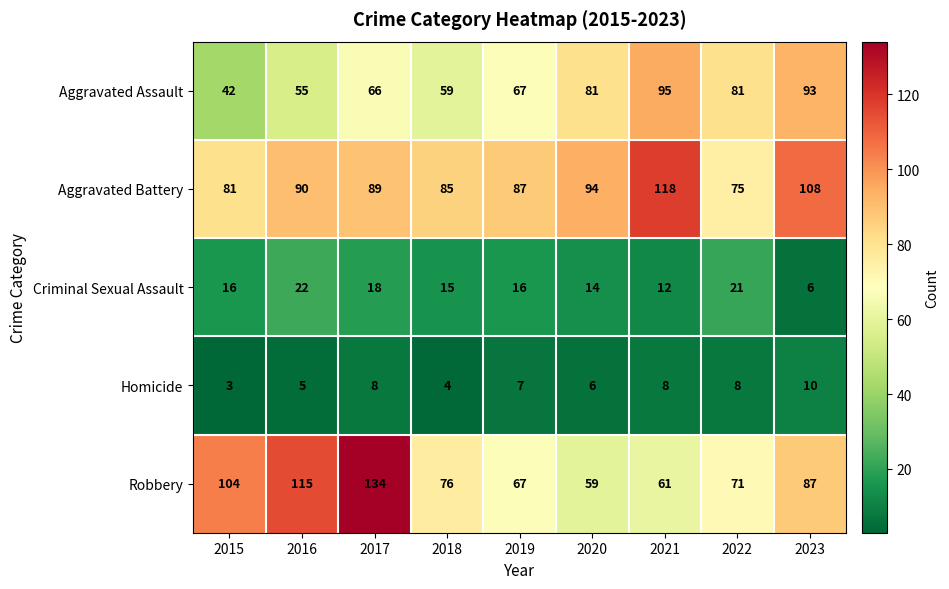

Is it true that Homicide equals 3 at 2015?

True